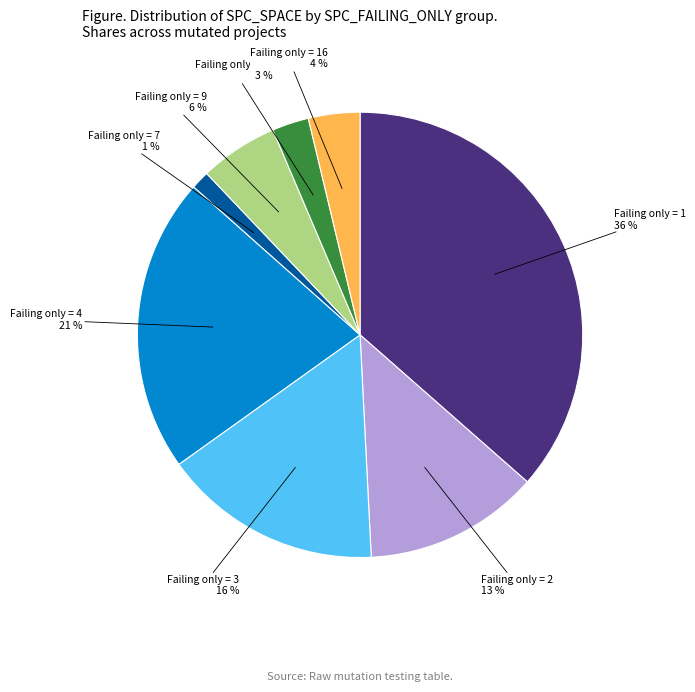

Is it true that Failing only = 16 is 15% of the pie?

False